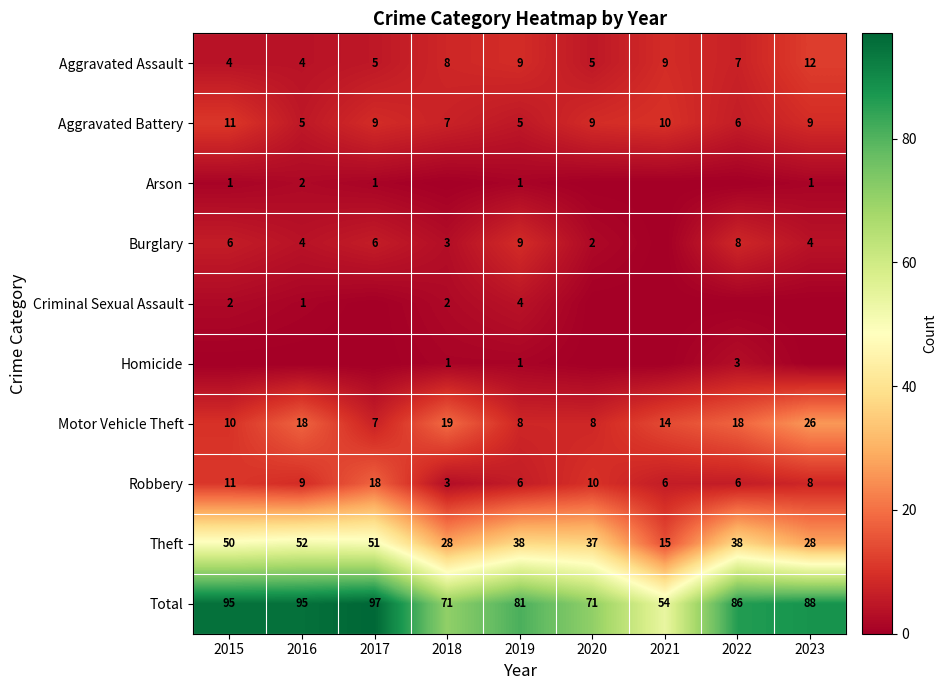

True or false: Burglary has a value of 2 at 2020.

True